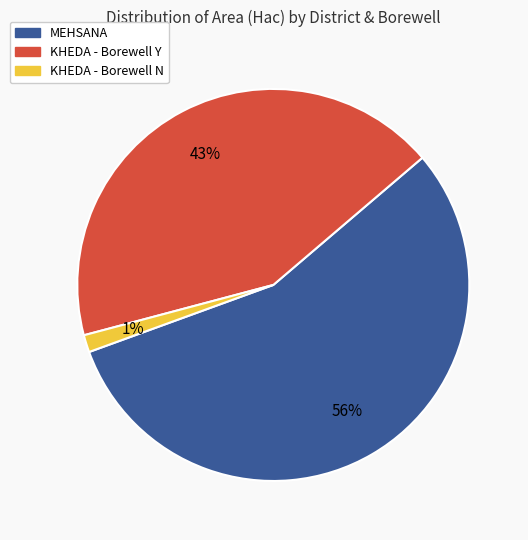

Is there a majority slice in this chart?

Yes